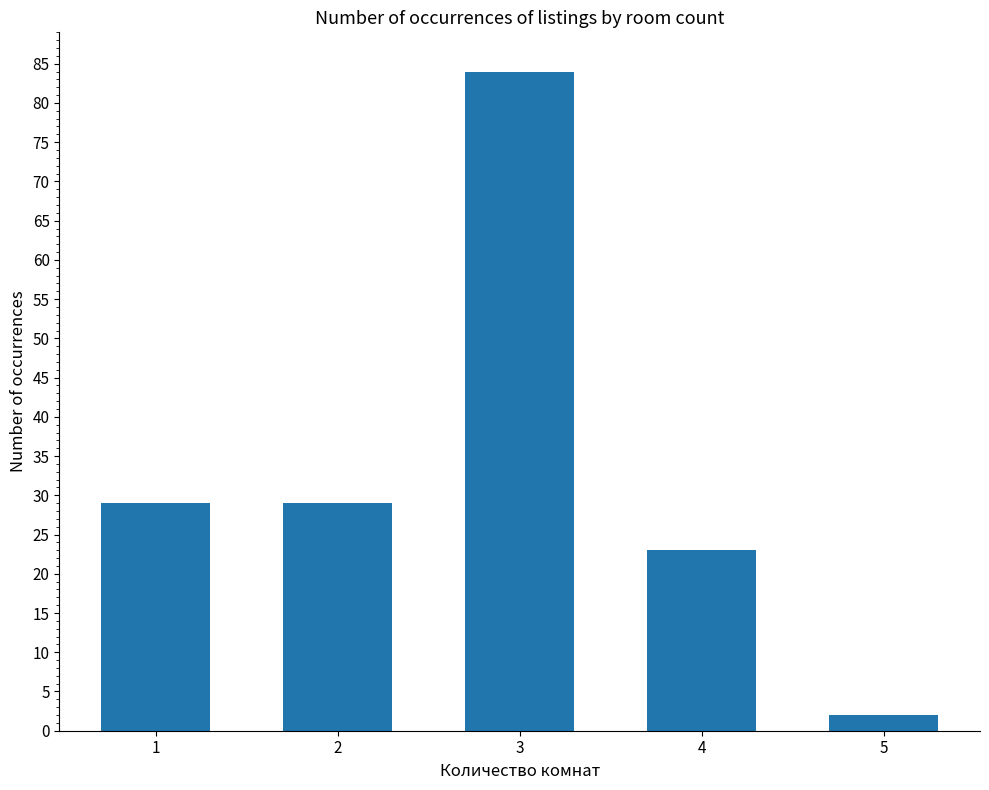

What is the ratio of the value at 3 to the value at 2?

2.9